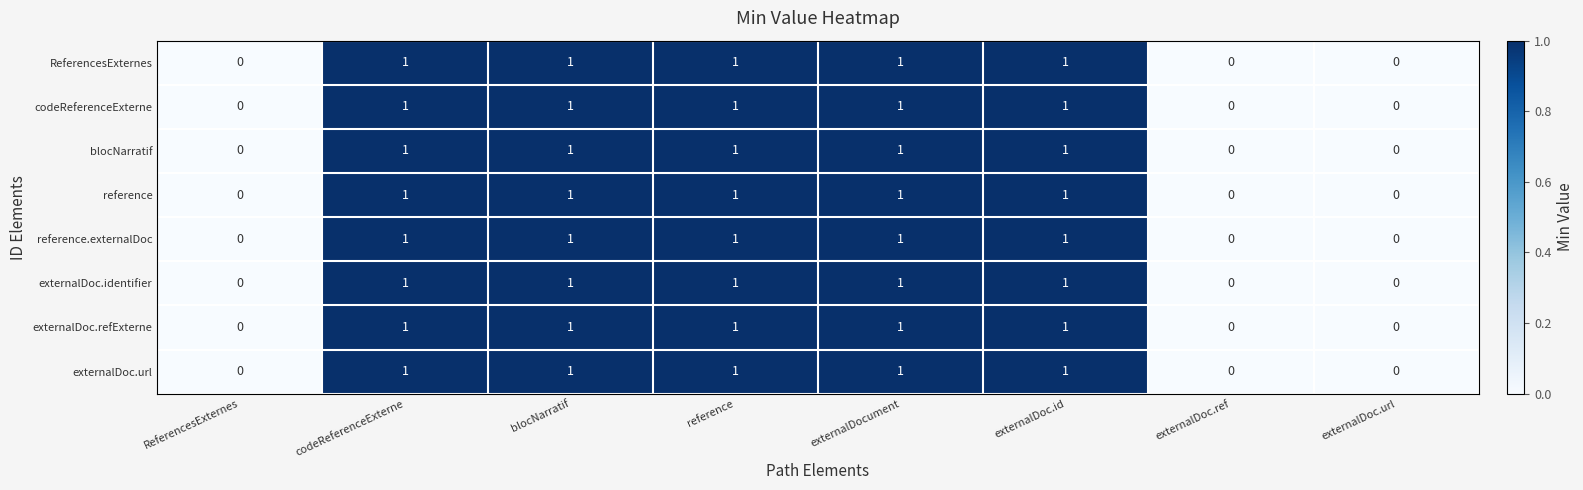

What is the maximum value shown in the chart?

1